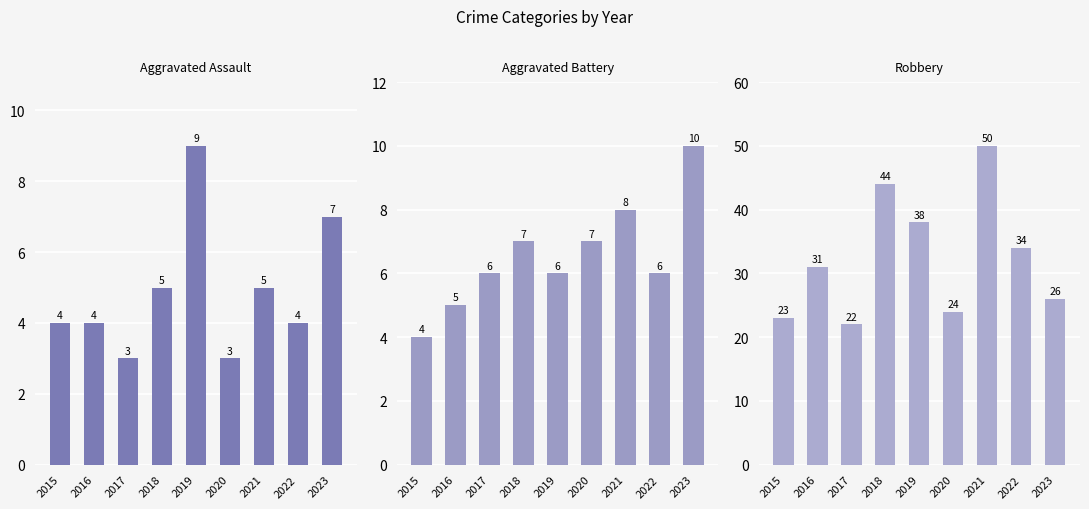

What is the greatest value displayed?

50